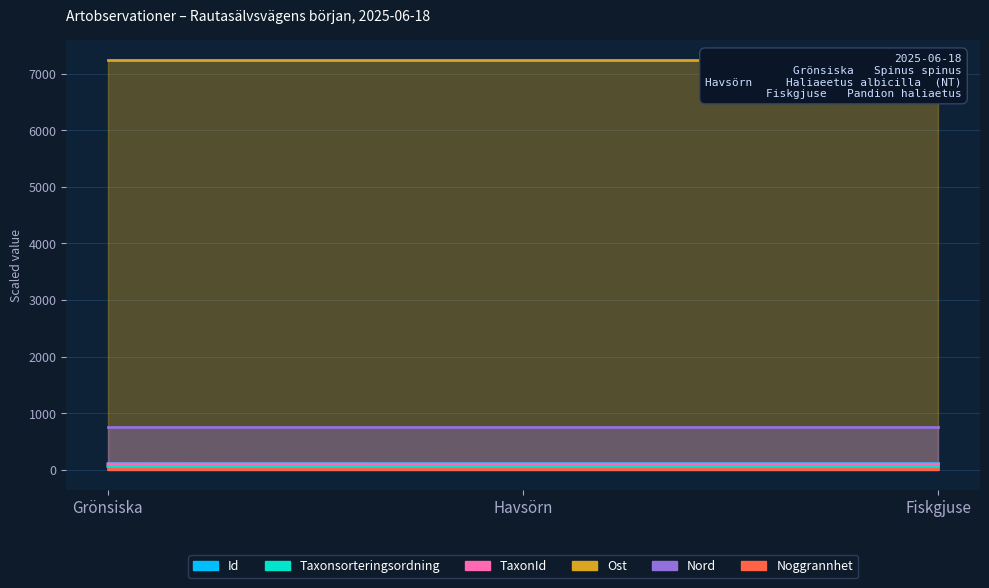

The value of TaxonId at Grönsiska is 103.0. True or false?

True